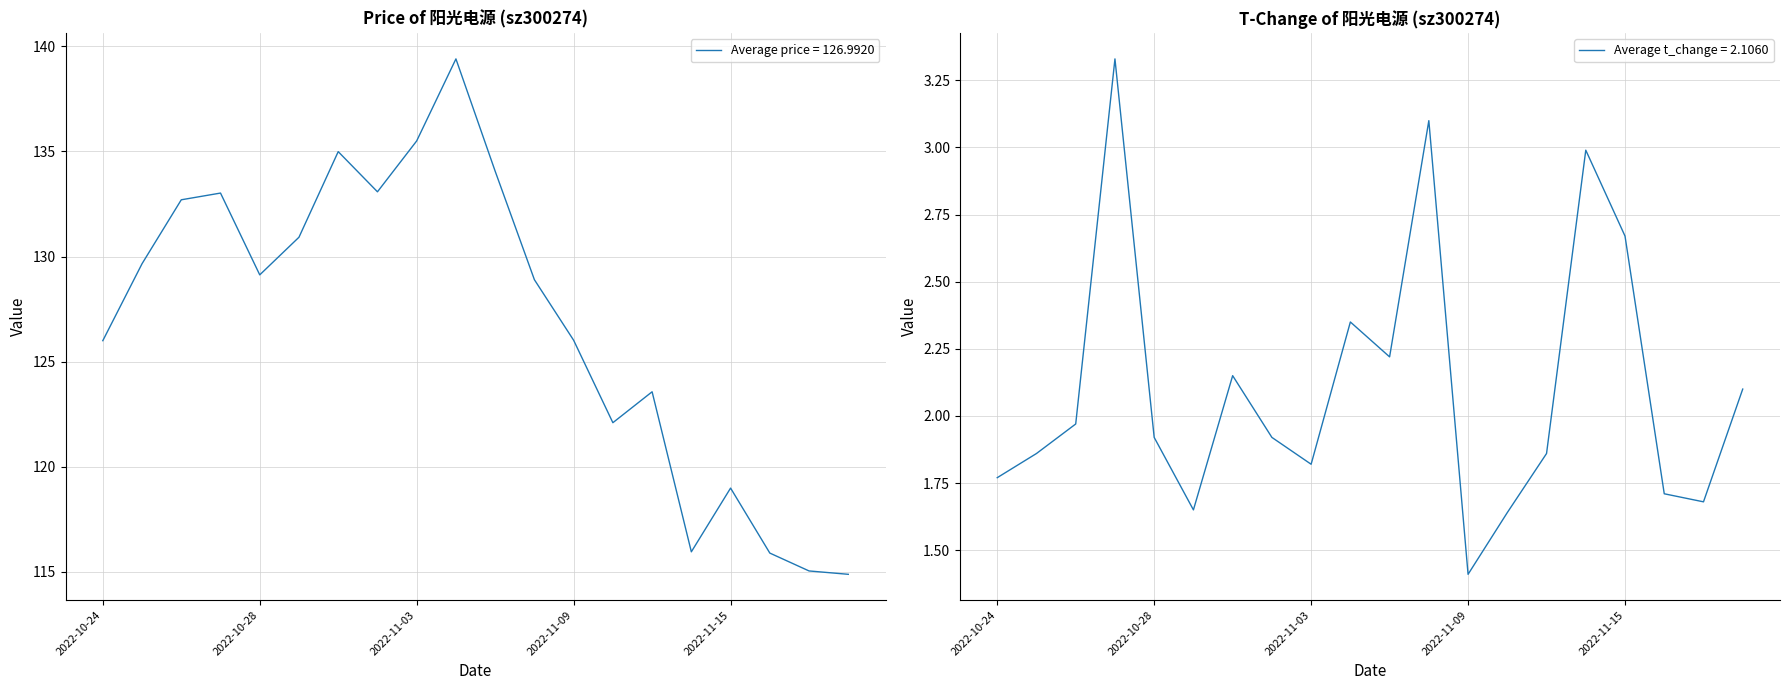

What is the label of the 2nd point from the right?

2022-11-17